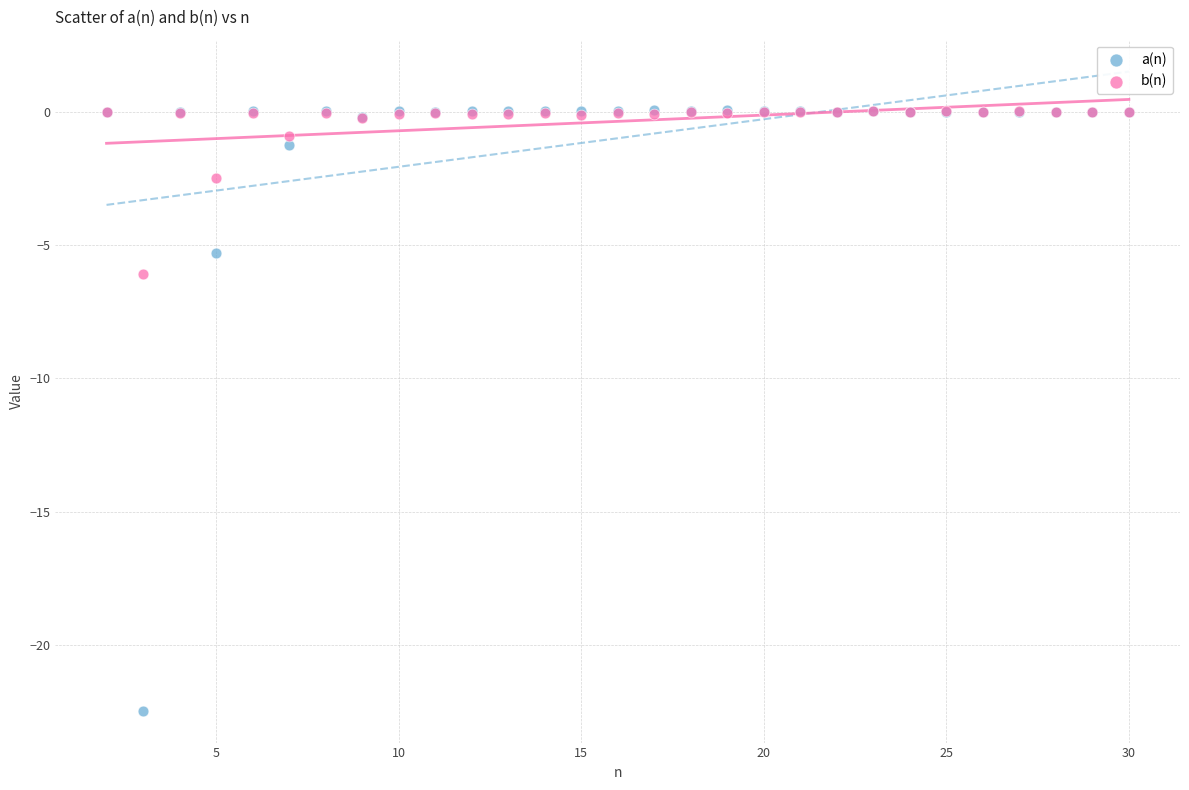

Across all series, what Y value is closest to -11?

-6.1